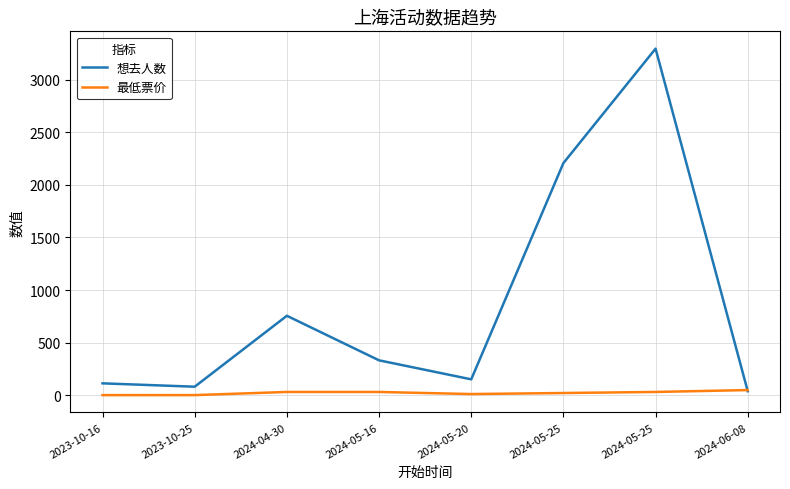

What is the sum of all 最低票价 values?

168